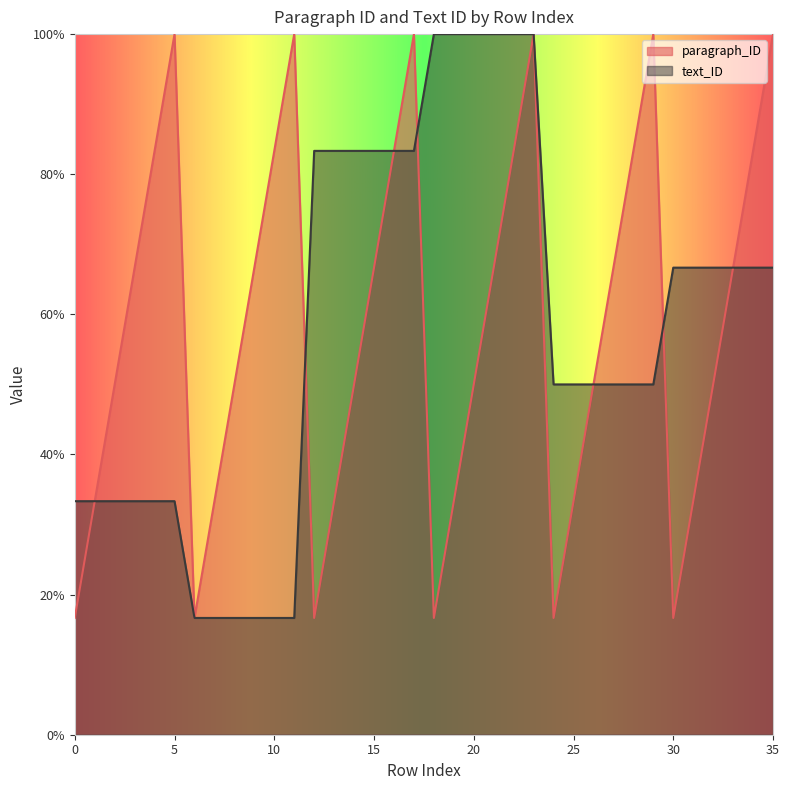

How many distinct data groups are displayed?

2